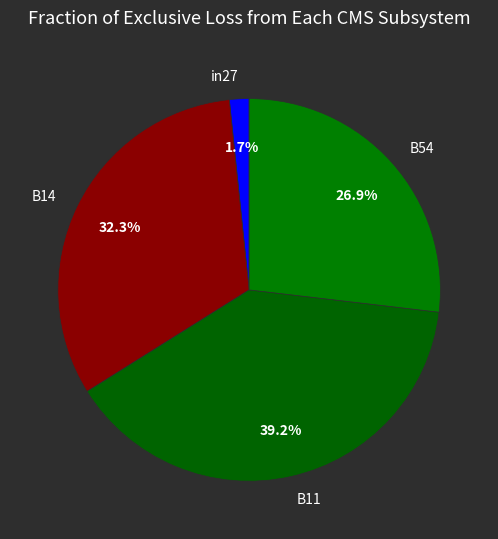

Which category has the biggest portion of the pie?

B11